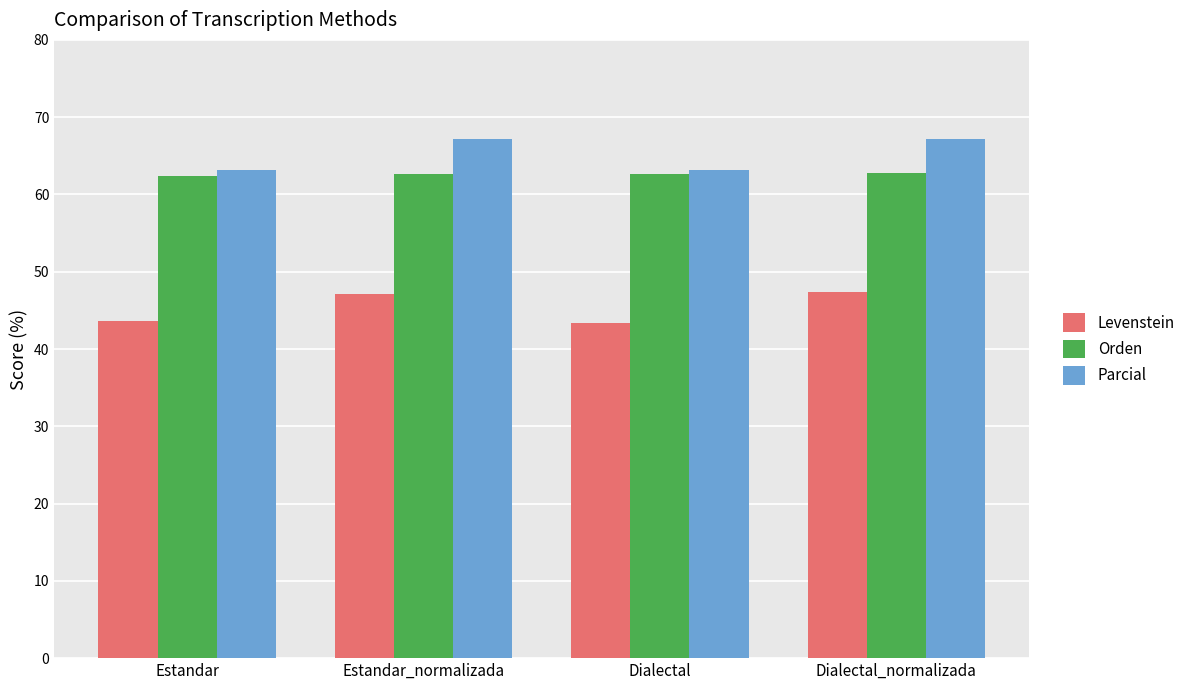

Is it true that Orden equals 33.1 at Dialectal_normalizada?

False